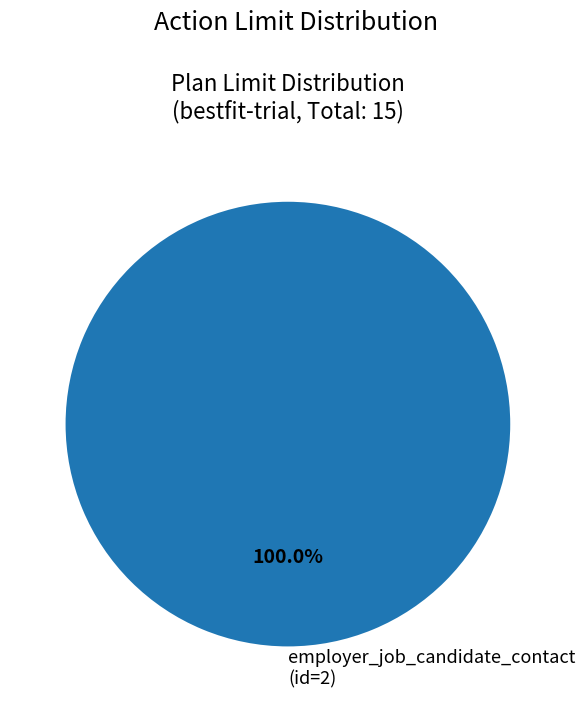

Rank the categories by value from lowest to highest.

employer_job_candidate_contact (id=2)